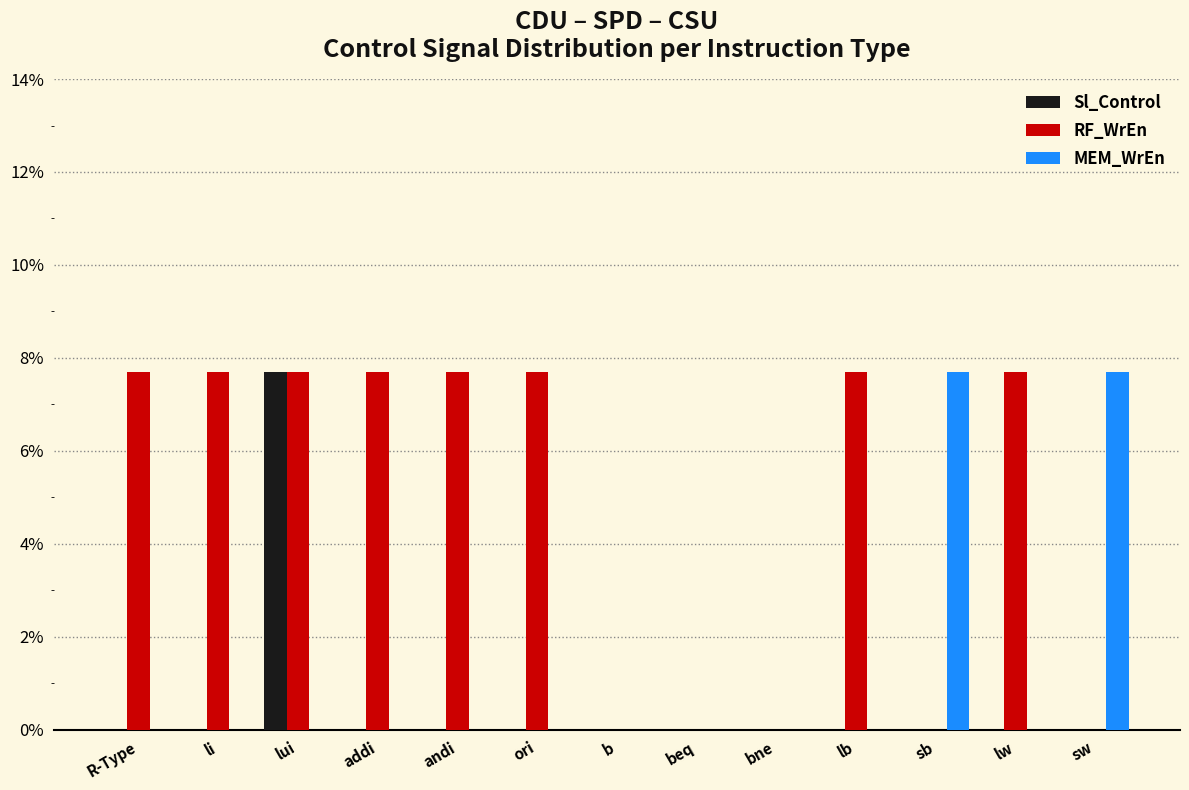

Where does the RF_WrEn series first go above 7?

R-Type